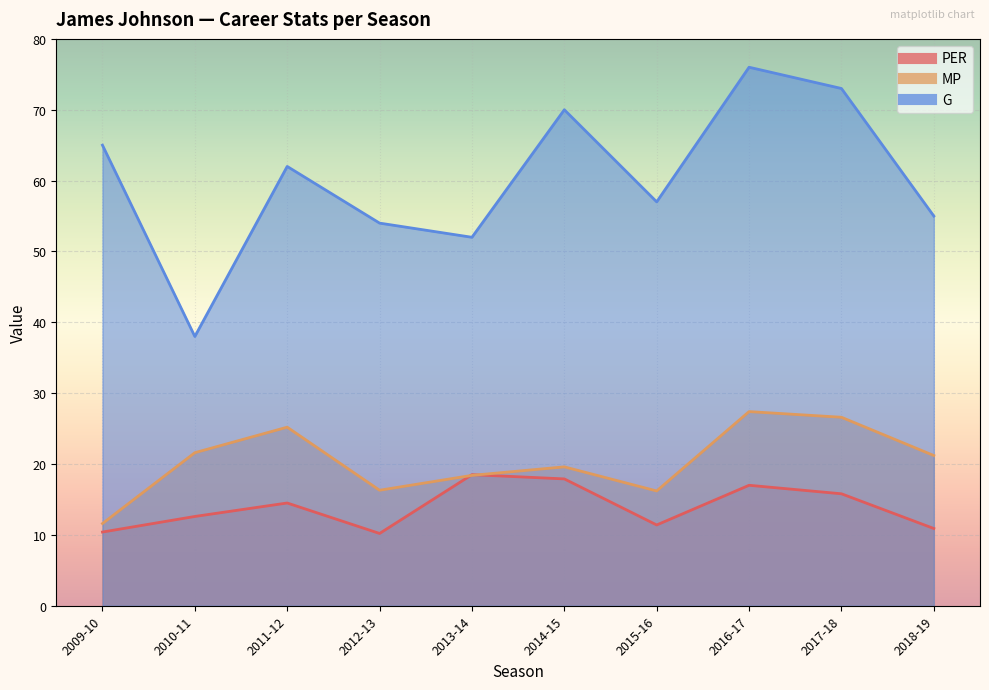

Which series has the largest total across all categories?

G